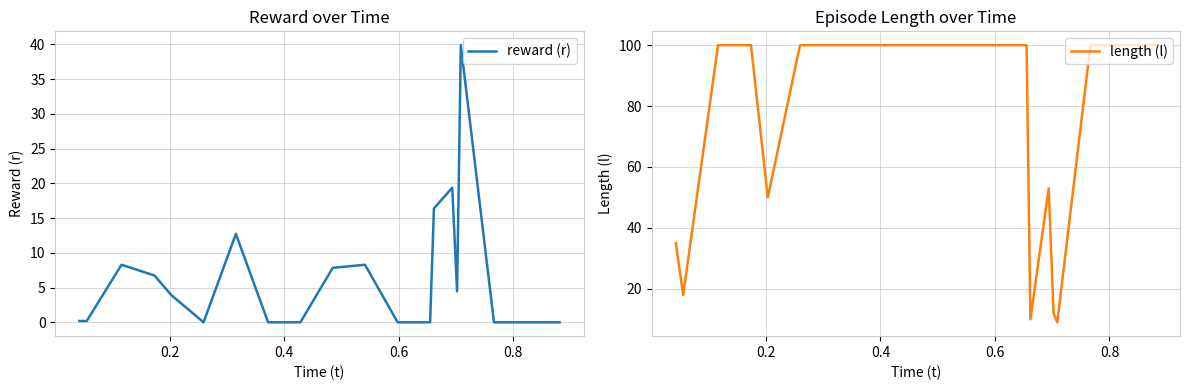

What is the maximum value for reward (r)?

39.9